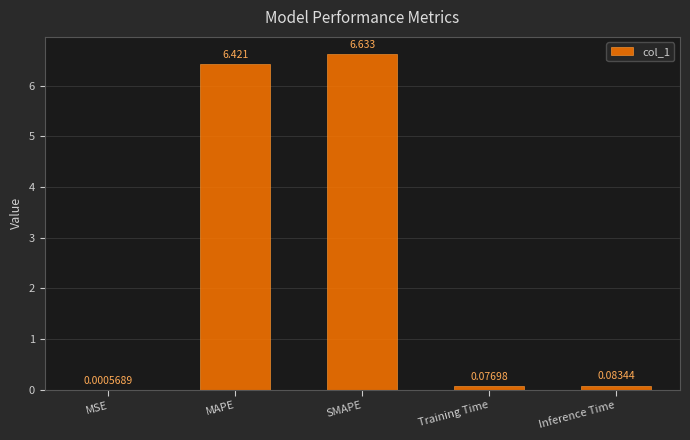

Which label corresponds to the largest value in the chart?

SMAPE